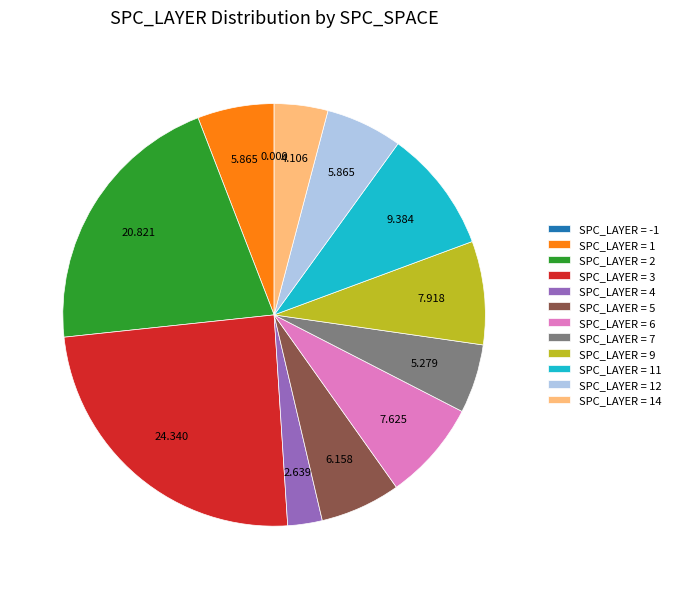

Combined, do SPC_LAYER = 14 and SPC_LAYER = 7 account for over 50%?

No